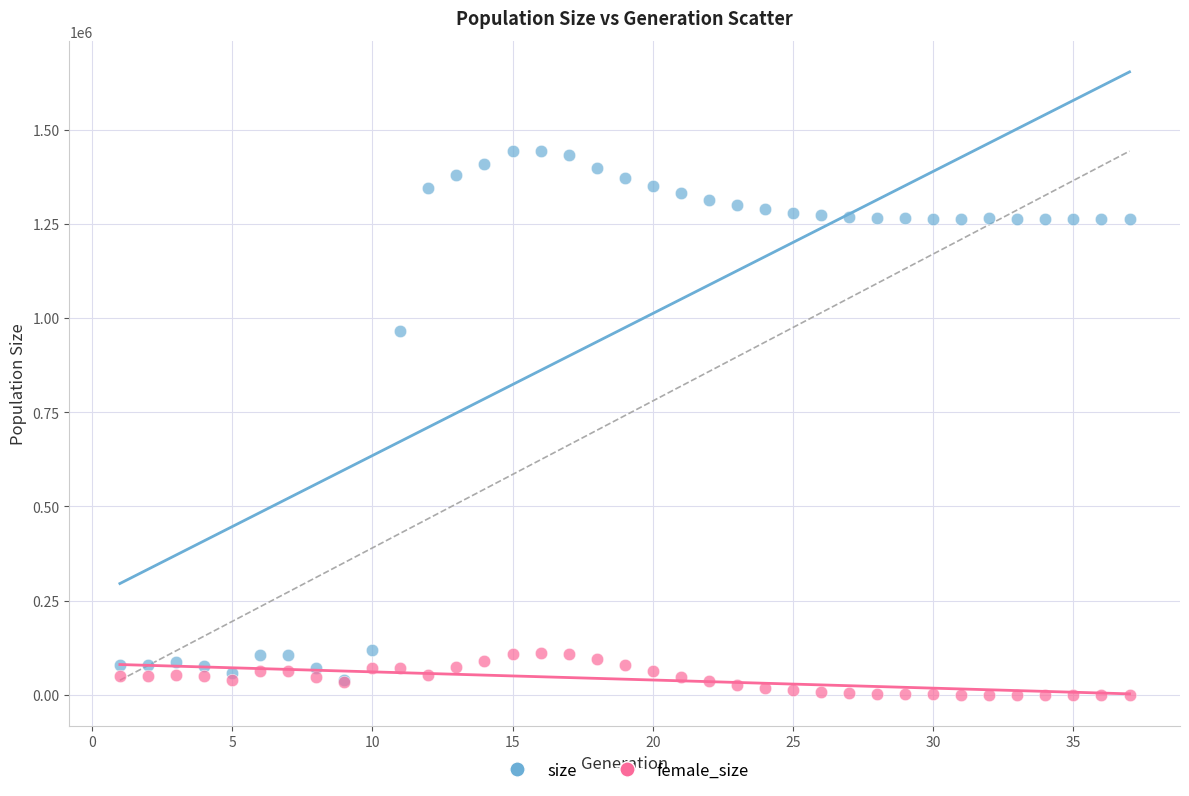

In the size series, what Y value is closest to 740849?

966105